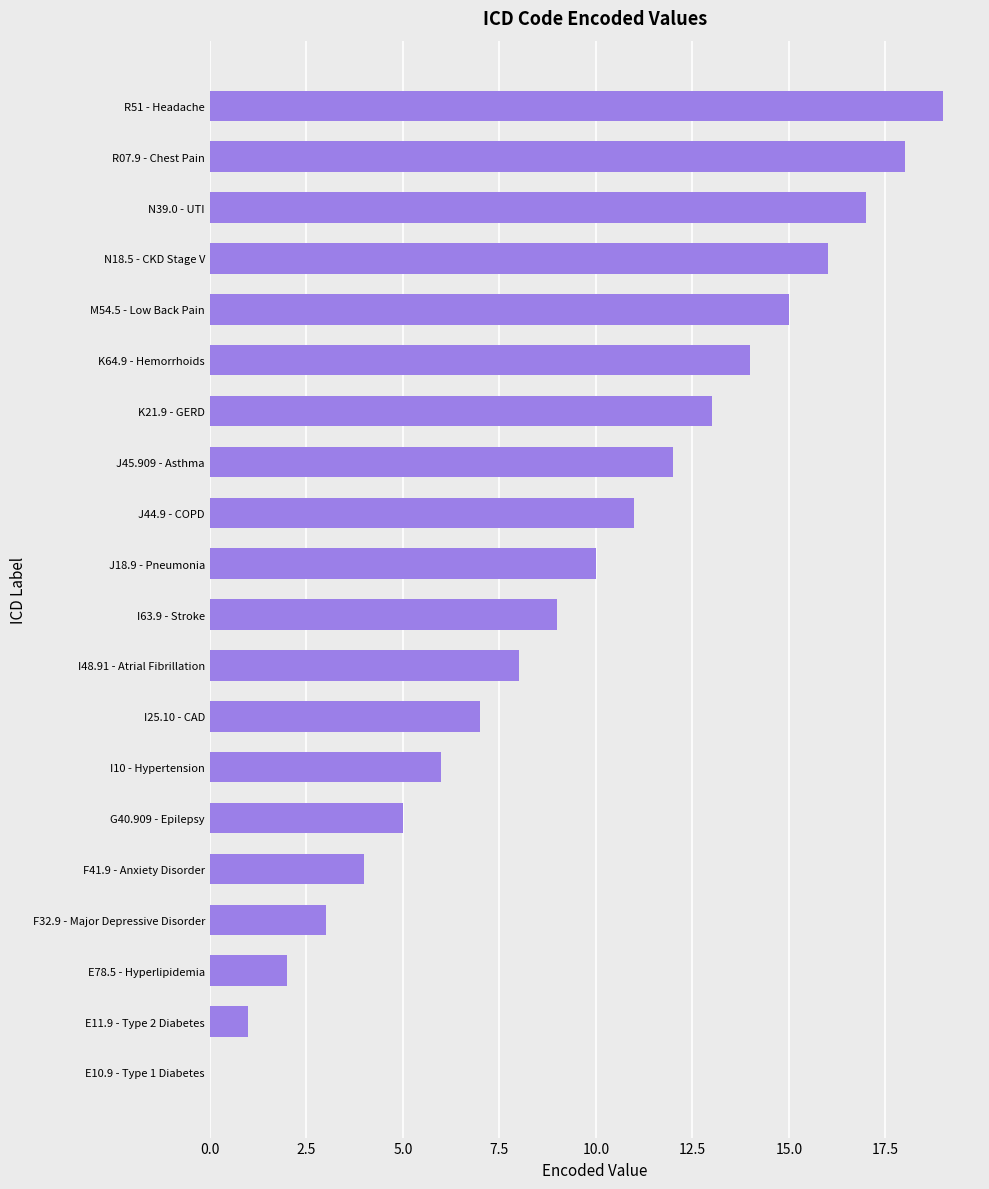

How many distinct data groups are displayed?

1